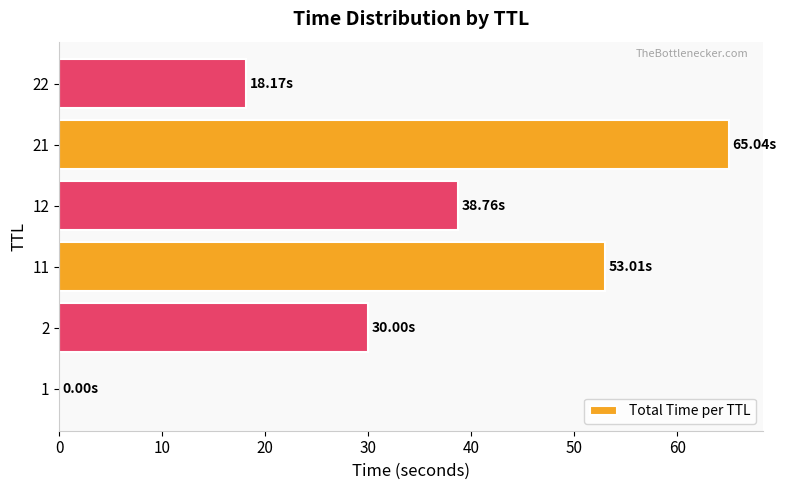

Are the bars horizontal?

Yes